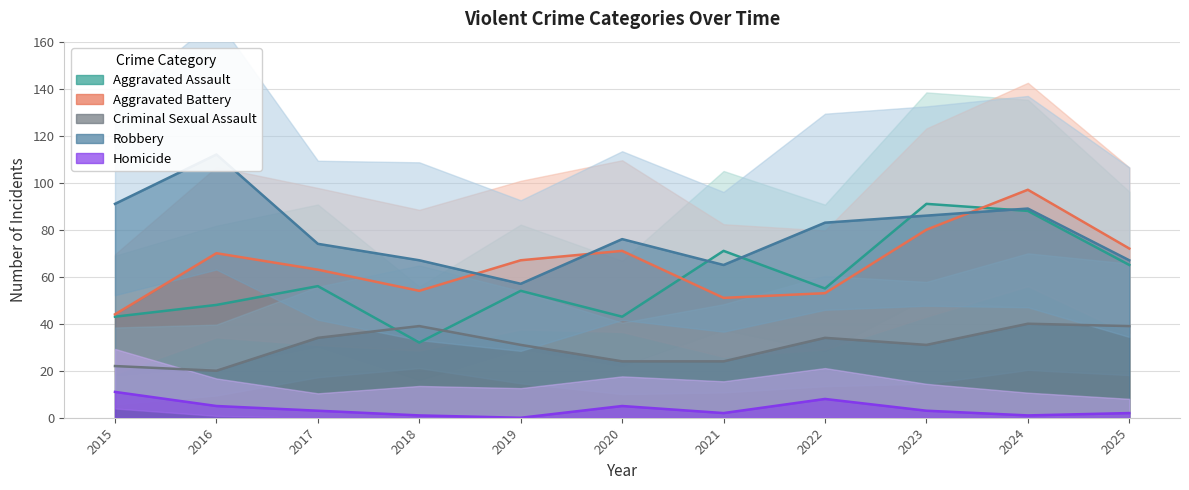

True or false: Robbery and Criminal Sexual Assault cross at least once.

False